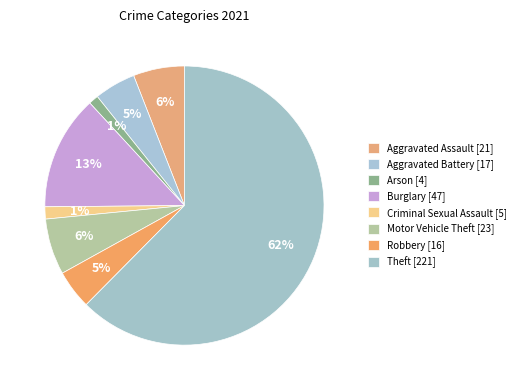

How many segments does this pie chart have?

8